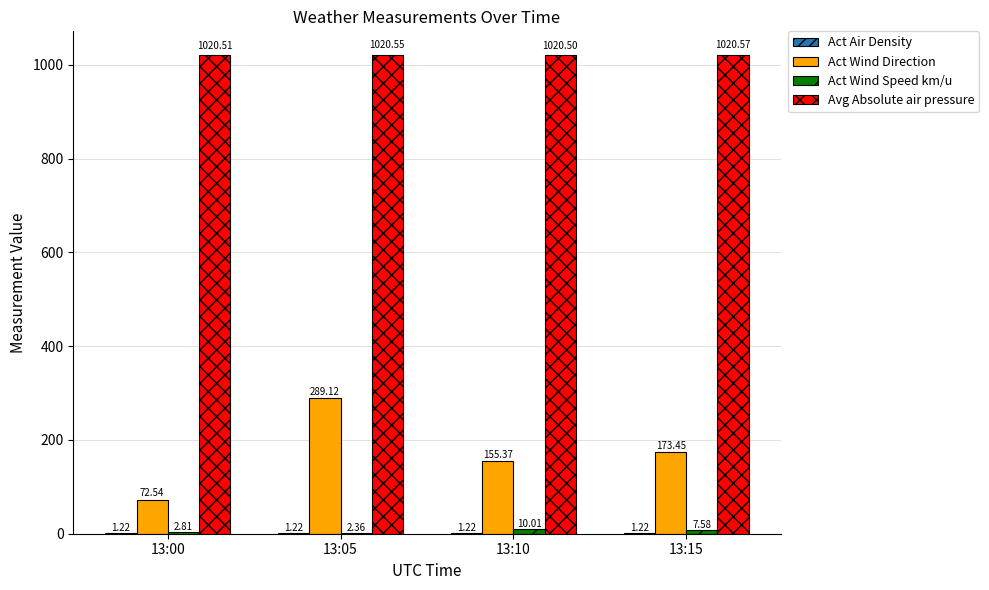

How many groups of bars are there?

4